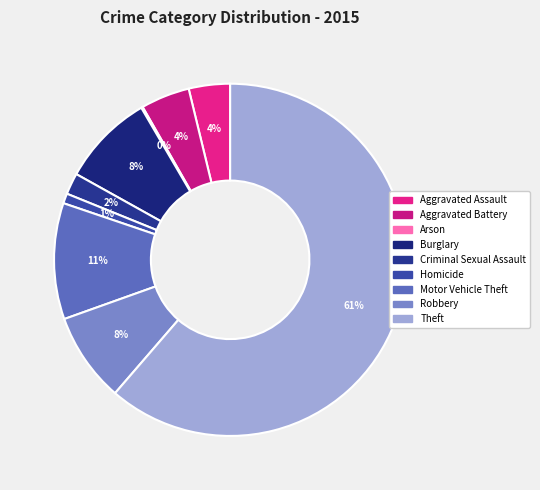

To the nearest percent, what portion does Robbery represent?

8%